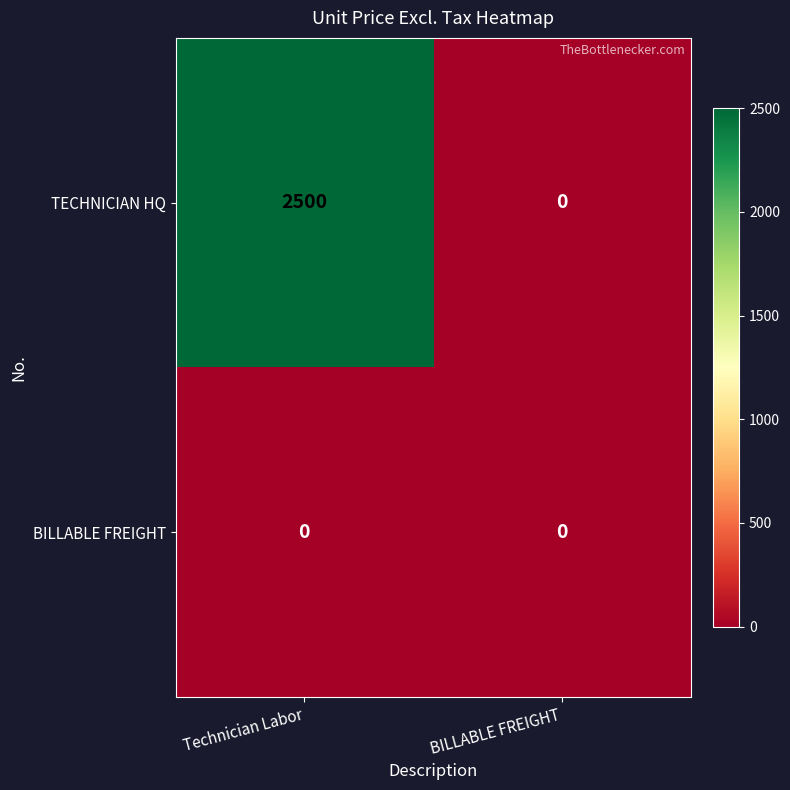

List the labels in order of TECHNICIAN HQ value, smallest first.

BILLABLE FREIGHT, Technician Labor